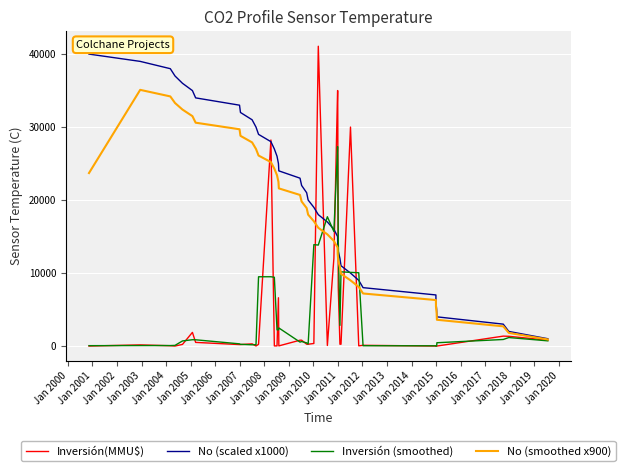

Which series has the largest range (max minus min)?

Inversión(MMU$)